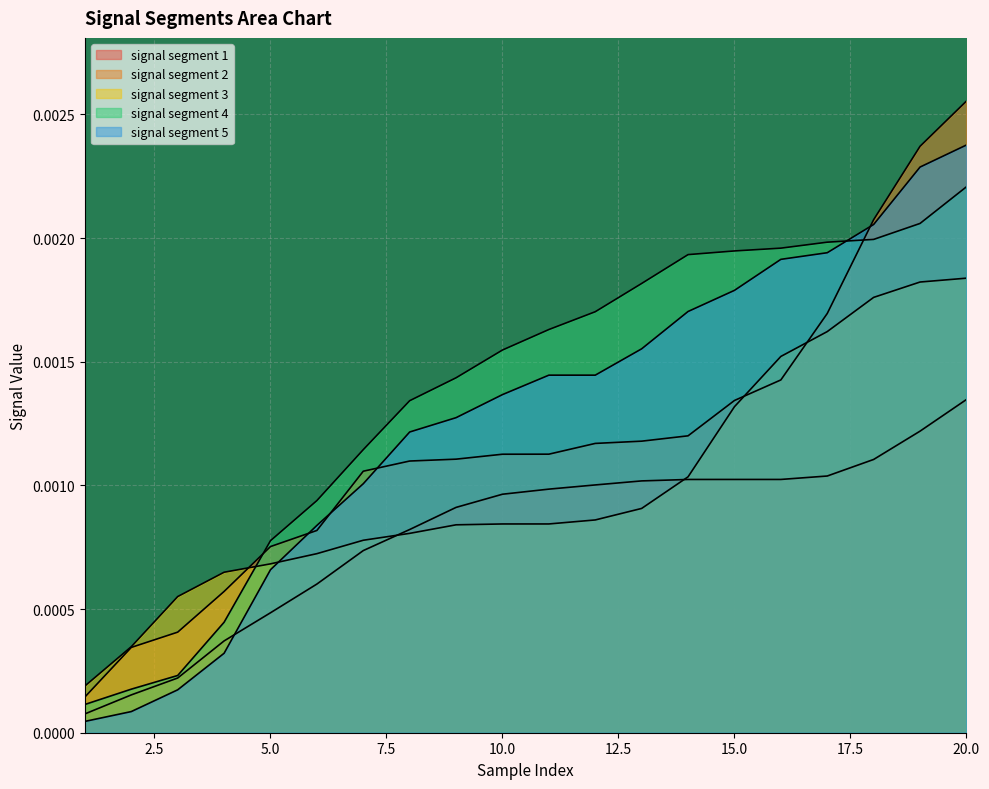

Is it true that signal segment 1 equals 0.0 at 4?

False